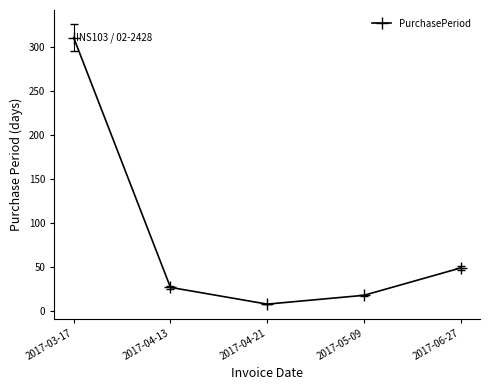

How many lines are shown in the chart?

1